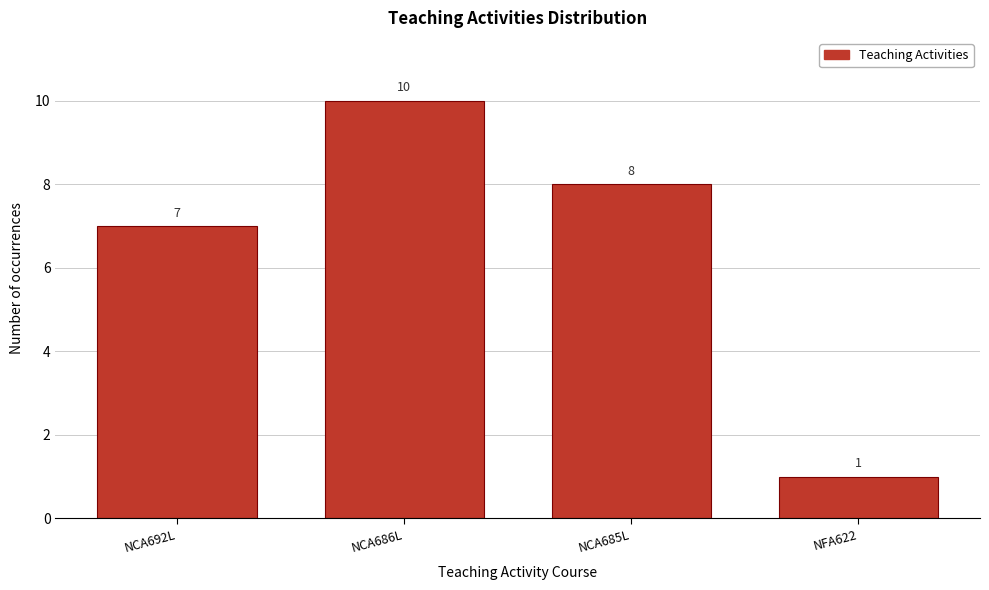

Reading left to right, transcribe all the data shown in this chart.

NCA692L=7	NCA686L=10	NCA685L=8	NFA622=1